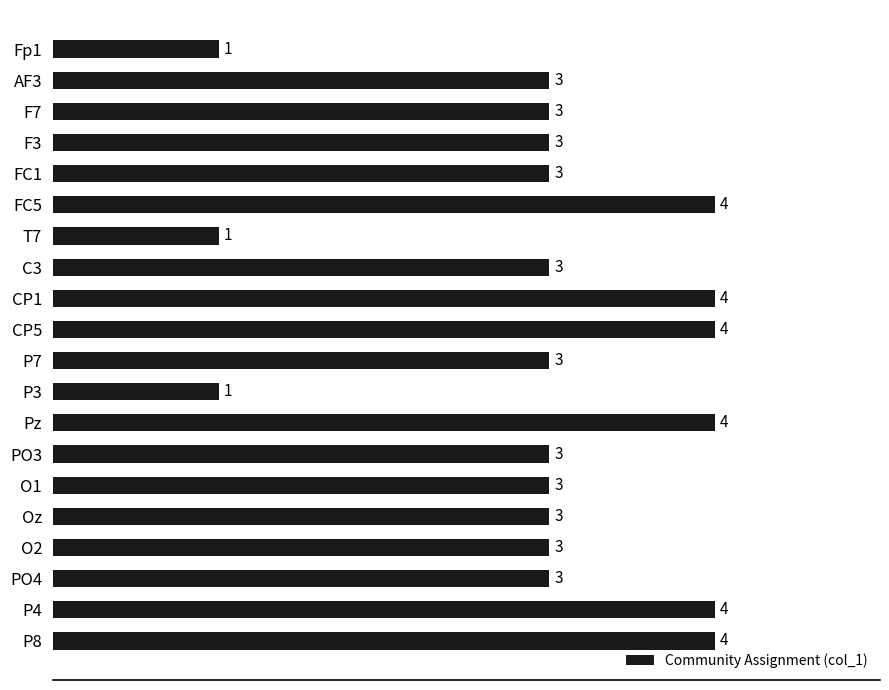

What is the difference between the maximum and second lowest values?

3